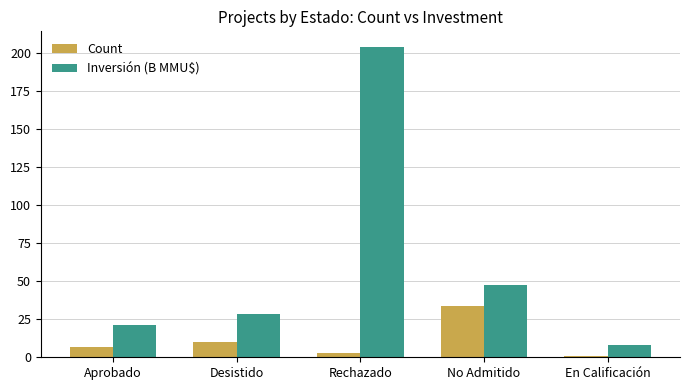

What is the difference between the Count values at No Admitido and Aprobado?

27.0